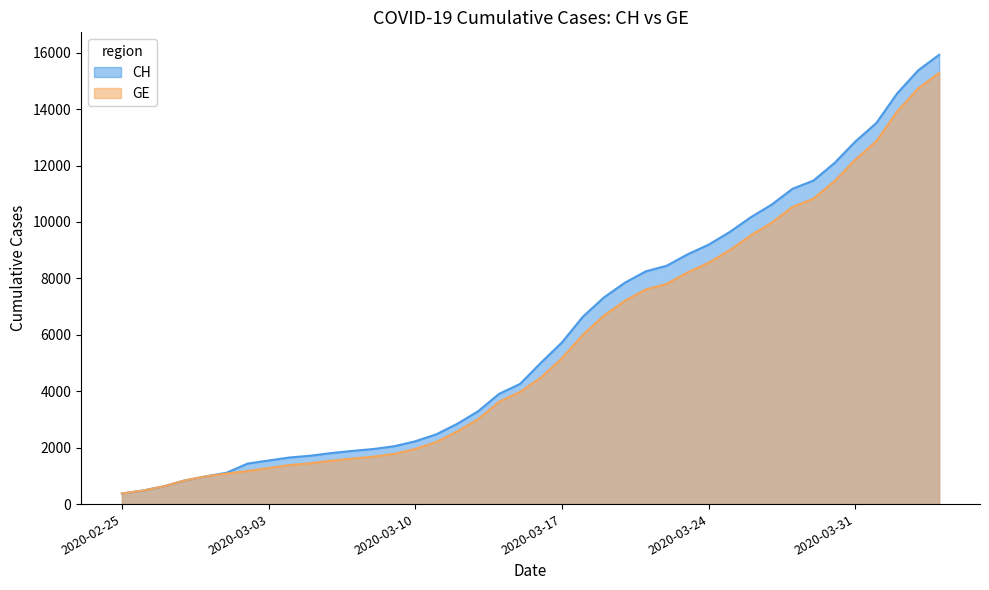

Is the value of GE at 2020-03-27 greater than the value of CH at 2020-02-27?

Yes